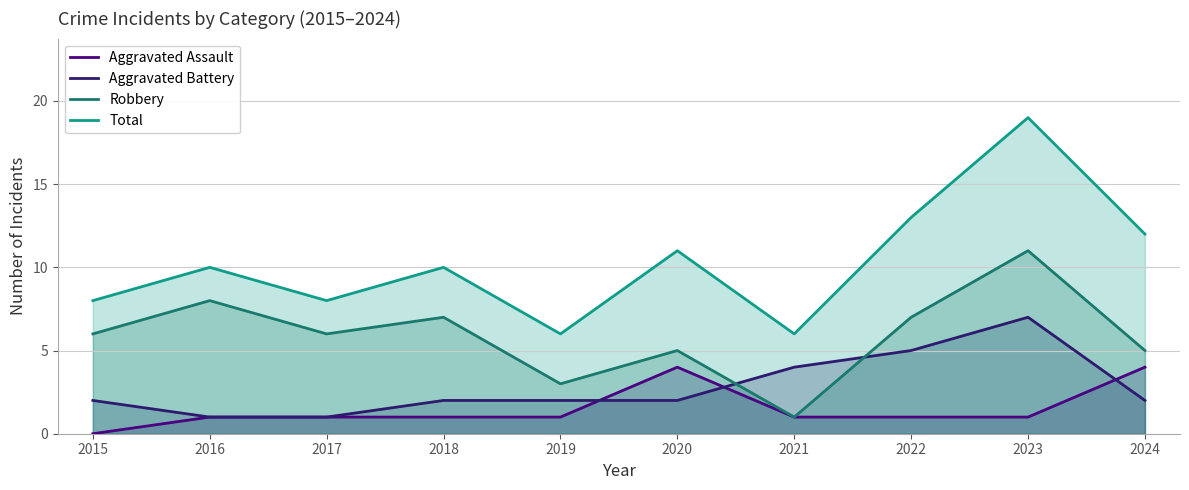

Reading left to right, transcribe all the data shown in this chart.

Aggravated Assault: 2015=0	2016=1	2017=1	2018=1	2019=1	2020=4	2021=1	2022=1	2023=1	2024=4
Aggravated Battery: 2015=2	2016=1	2017=1	2018=2	2019=2	2020=2	2021=4	2022=5	2023=7	2024=2
Robbery: 2015=6	2016=8	2017=6	2018=7	2019=3	2020=5	2021=1	2022=7	2023=11	2024=5
Total: 2015=8	2016=10	2017=8	2018=10	2019=6	2020=11	2021=6	2022=13	2023=19	2024=12